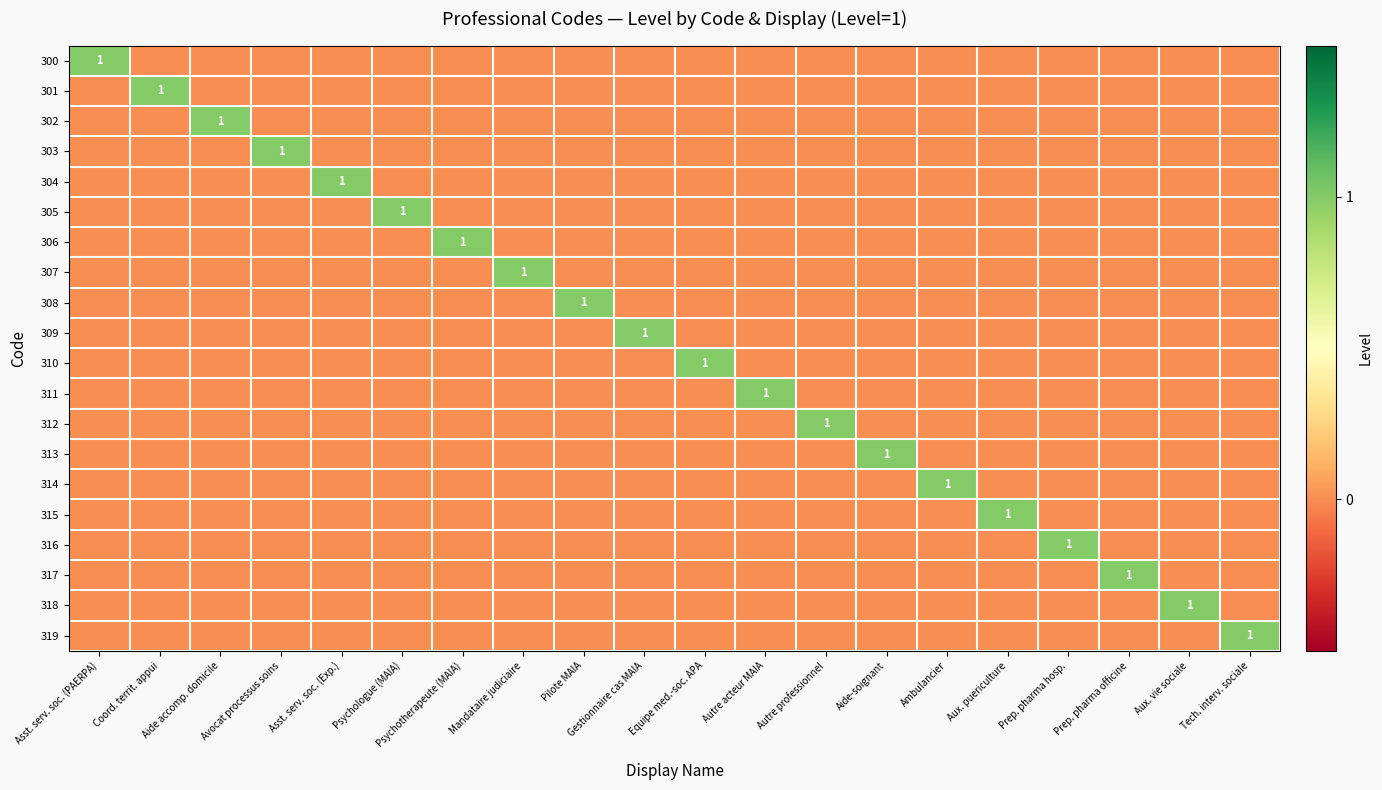

Is it true that 305 equals 0 at Prep. pharma hosp.?

True